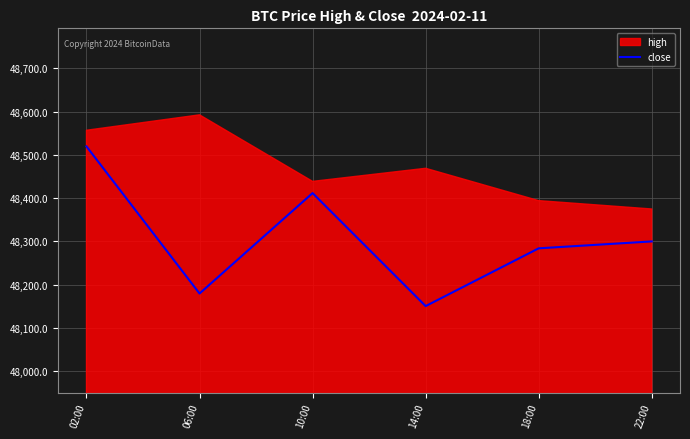

Is it true that close equals 70613.2 at 14:00?

False